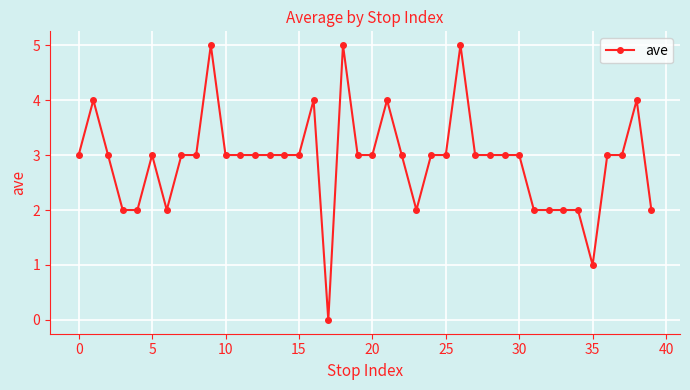

True or false: there are more than 1 points higher than both neighbors.

True